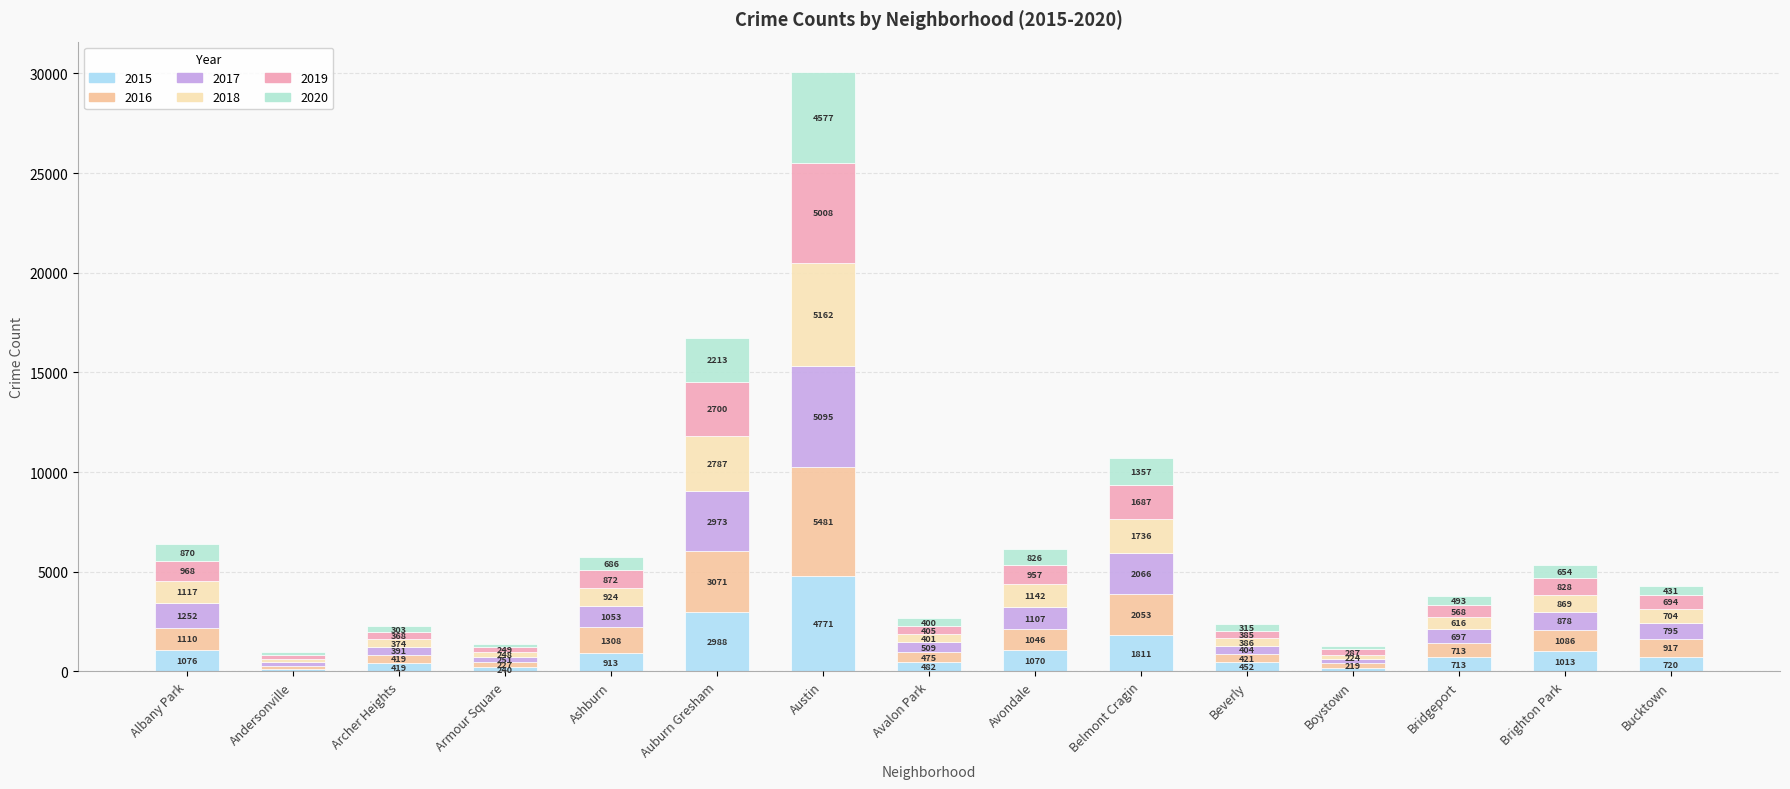

How many data points in 2015 are less than 720?

7